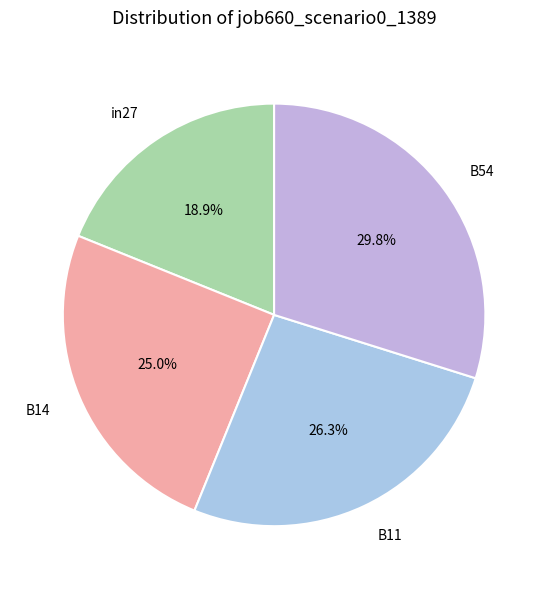

What portion of the pie excludes B54?

70.2%